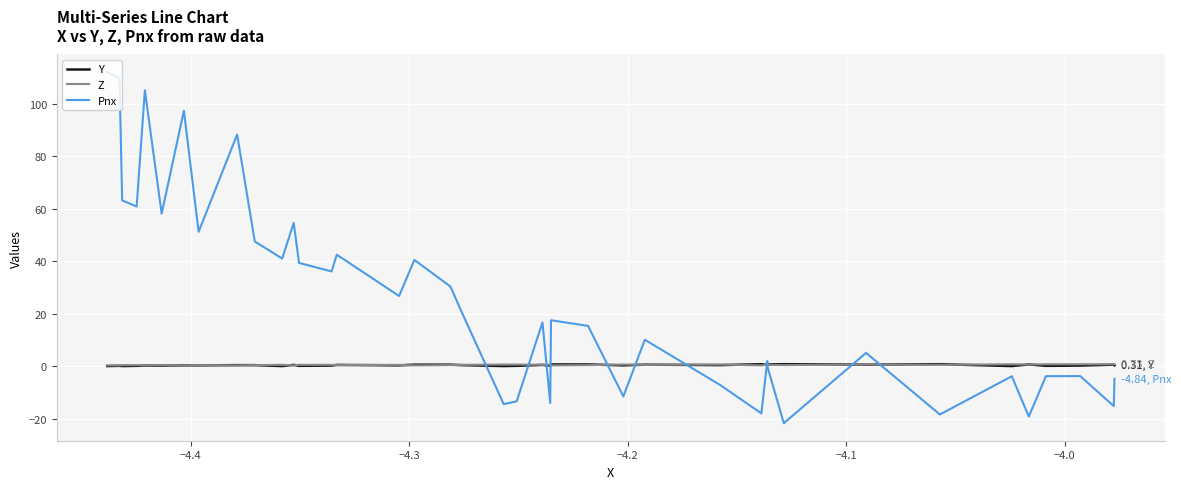

How many lines are shown in the chart?

3